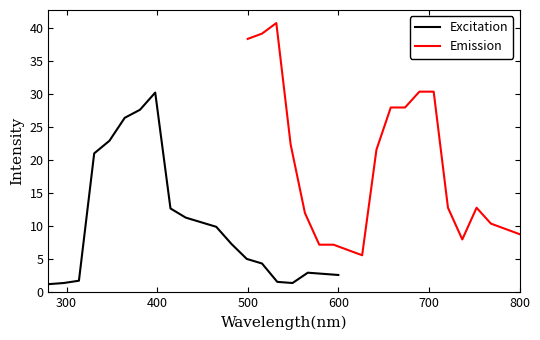

What is the lowest value of the Excitation series?

1.2